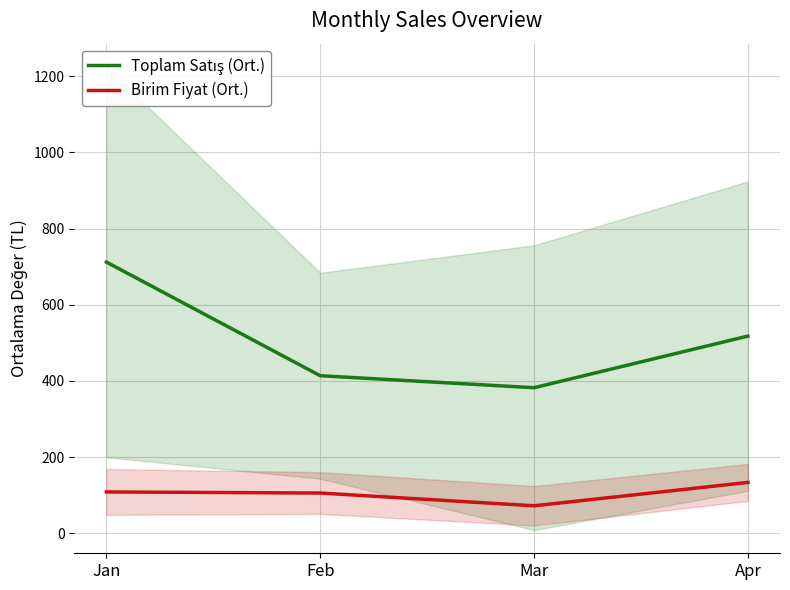

What is the total value across all series at Mar?

454.0